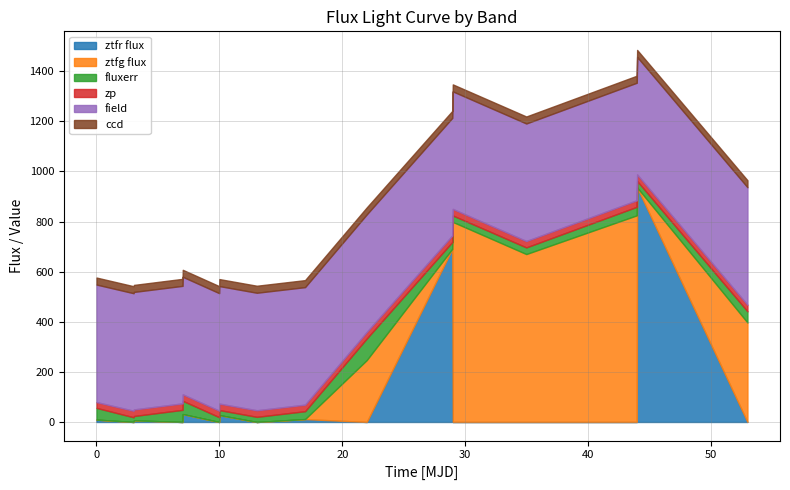

Reading left to right, list all the values displayed in this chart.

ztfr flux: 9.5	-14.7	6.5	-42.1	31.6	-20.1	27.5	-33.4	11.6	0.0	691.1	0.0	0.0	0.0	935.8	0.0
ztfg flux: 0.0	0.0	0.0	0.0	0.0	0.0	0.0	0.0	0.0	247.0	0.0	798.4	670.2	824.7	0.0	397.0
fluxerr: 46.8	18.8	17.3	48.4	52.9	19.2	20.1	20.5	31.4	86.1	27.2	25.6	26.5	34.0	25.9	44.6
zp: 23.2	26.1	26.2	25.8	25.9	26.0	25.8	26.2	26.1	26.2	26.2	26.2	25.5	26.2	26.2	26.2
field: 469.0	469.0	469.0	469.0	469.0	469.0	469.0	469.0	469.0	469.0	469.0	469.0	469.0	469.0	469.0	469.0
ccd: 28.0	28.0	28.0	28.0	28.0	28.0	28.0	28.0	28.0	28.0	28.0	28.0	28.0	28.0	28.0	28.0